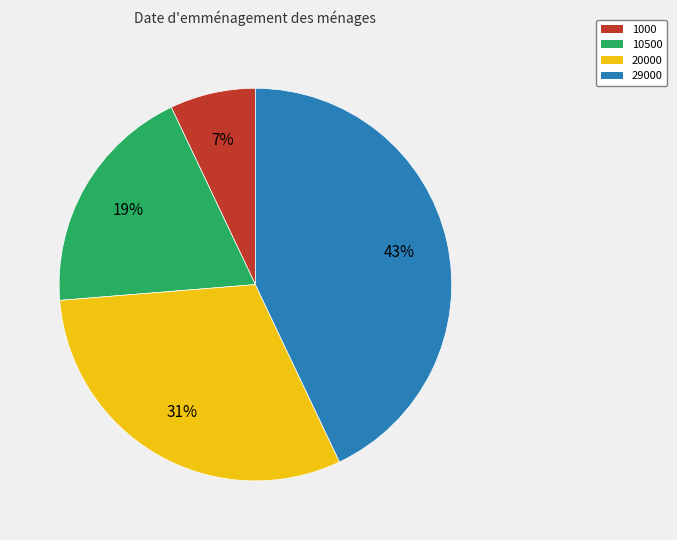

Between 10500 and 20000, which is larger?

20000